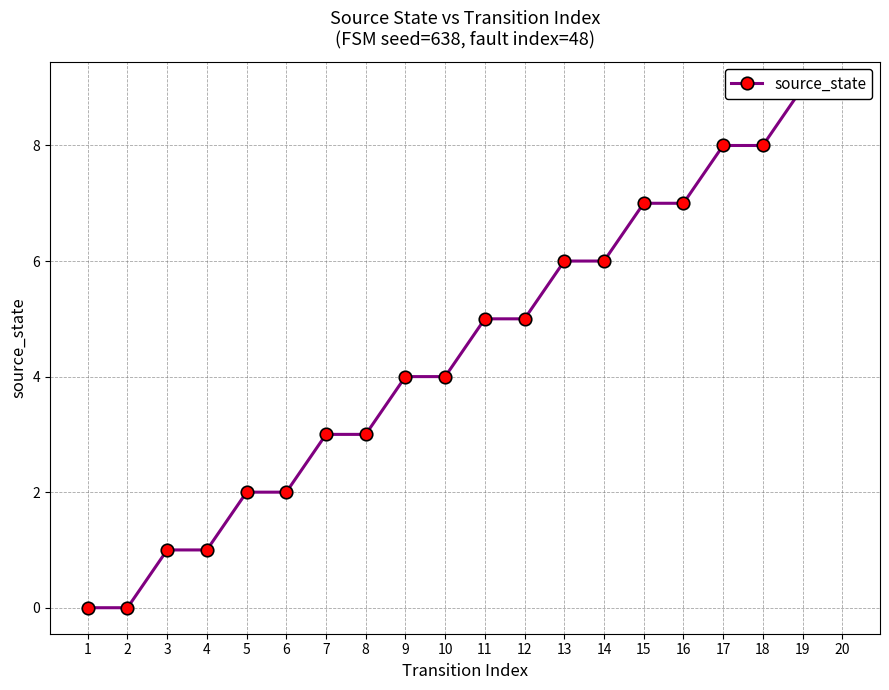

What is the value of the 16th point from the left?

7